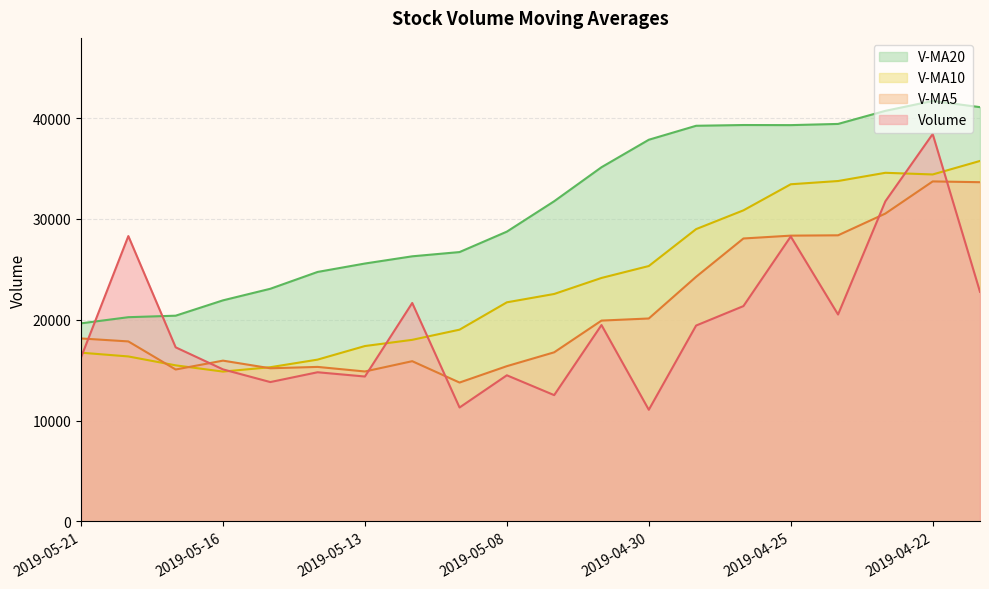

What is the label of the 8th point from the left?

2019-05-10